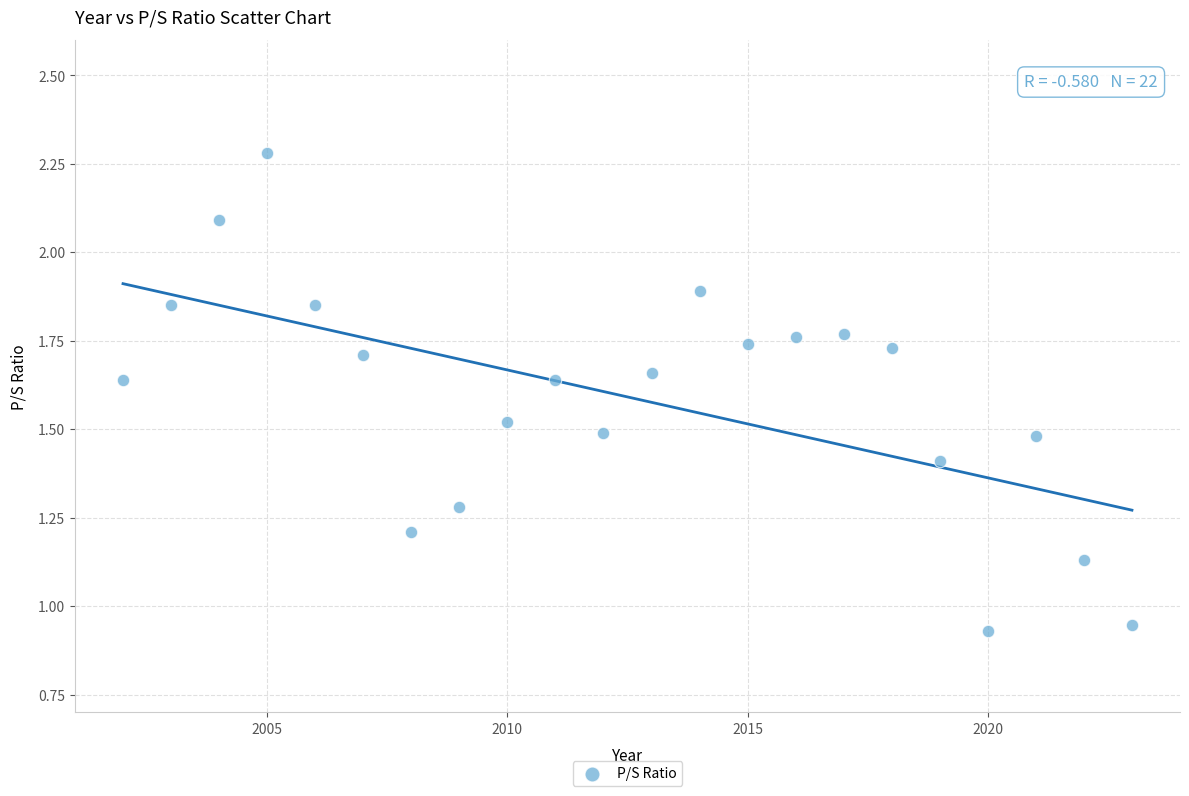

What is the range of Y values (max minus min)?

1.4